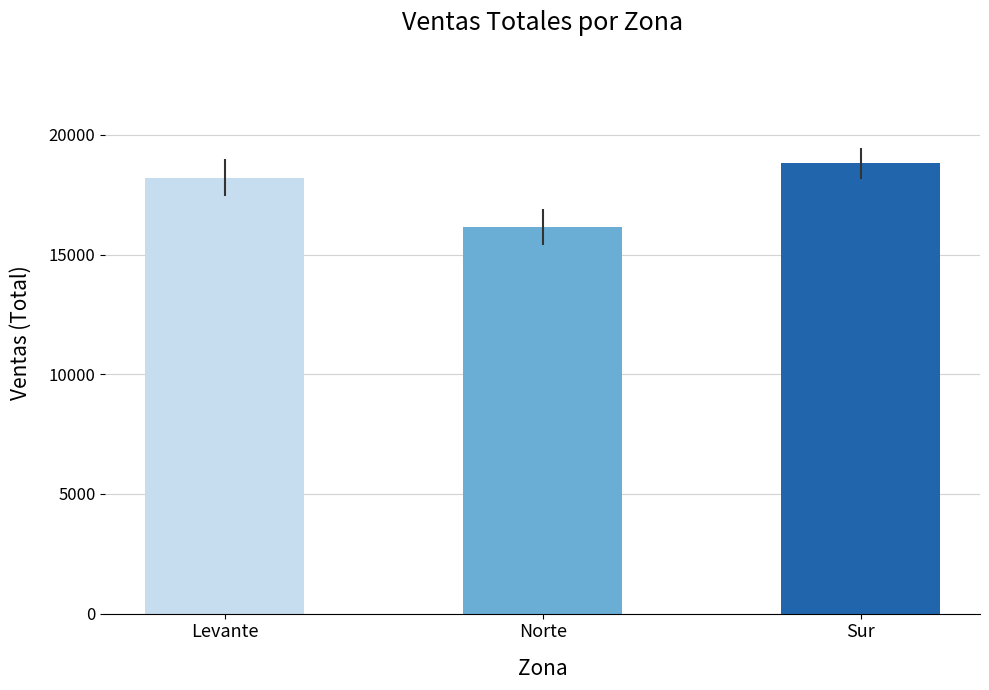

The value at Levante is 29885.2. True or false?

False